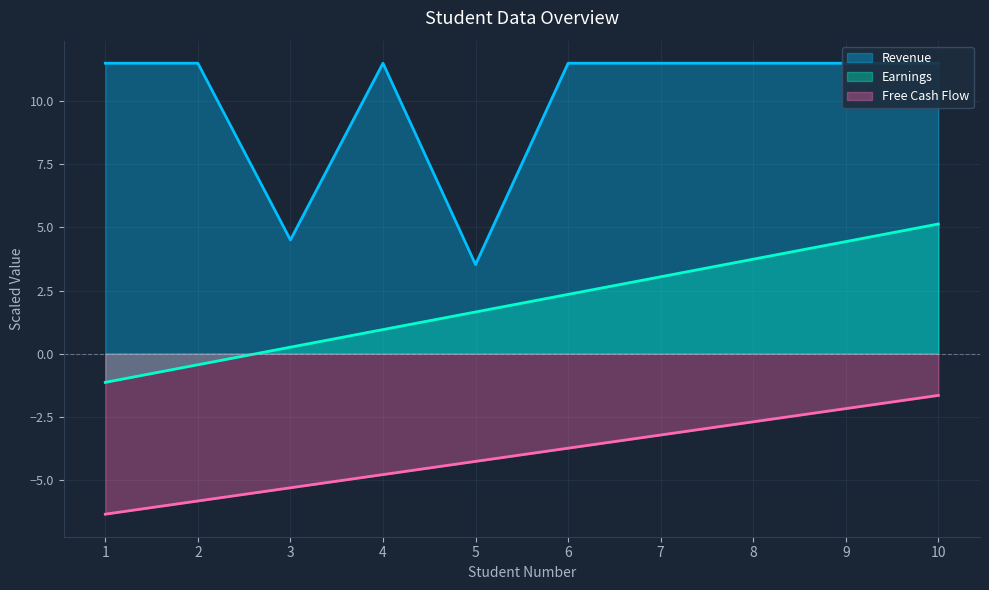

At how many categories does at least one series exceed -5?

10